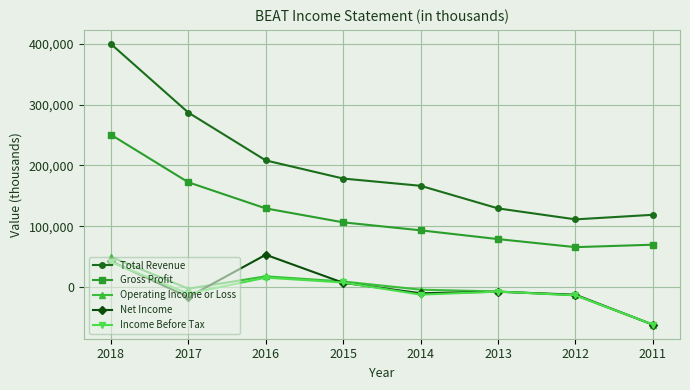

Which series has the largest range (max minus min)?

Total Revenue